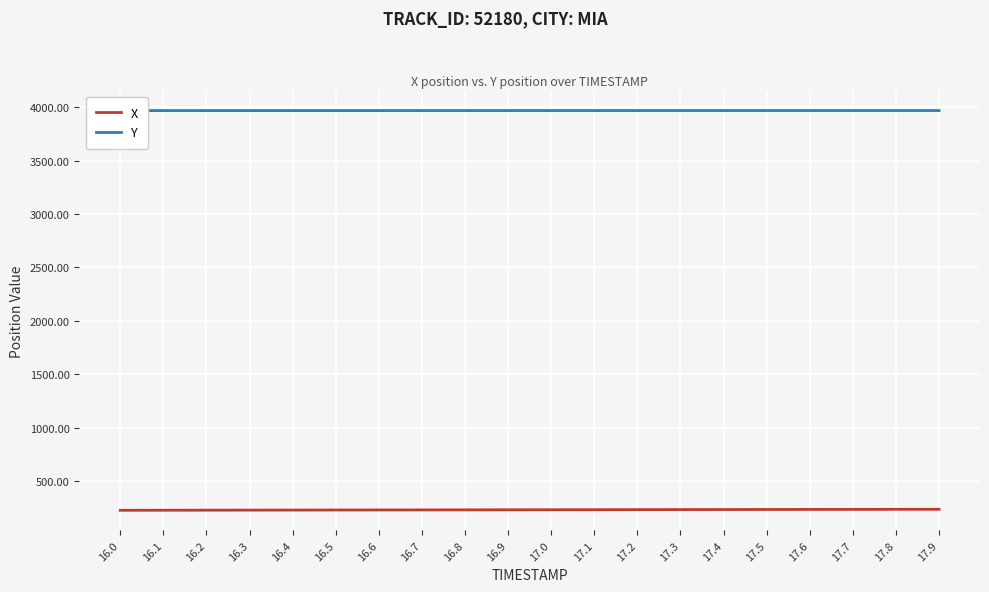

Reading right to left, extract all data points from this chart.

X: 17.9=234.1	17.8=233.6	17.7=233.1	17.6=232.6	17.5=232.1	17.4=231.6	17.3=231.1	17.2=230.6	17.1=230.1	17.0=229.6	16.9=229.1	16.8=228.6	16.7=228.1	16.6=227.6	16.5=227.1	16.4=226.6	16.3=226.1	16.2=225.6	16.1=225.1	16.0=224.6
Y: 17.9=3969.2	17.8=3969.2	17.7=3969.2	17.6=3969.2	17.5=3969.1	17.4=3969.1	17.3=3969.1	17.2=3969.1	17.1=3969.0	17.0=3969.0	16.9=3969.0	16.8=3968.9	16.7=3968.9	16.6=3968.9	16.5=3968.9	16.4=3968.8	16.3=3968.8	16.2=3968.8	16.1=3968.8	16.0=3968.7